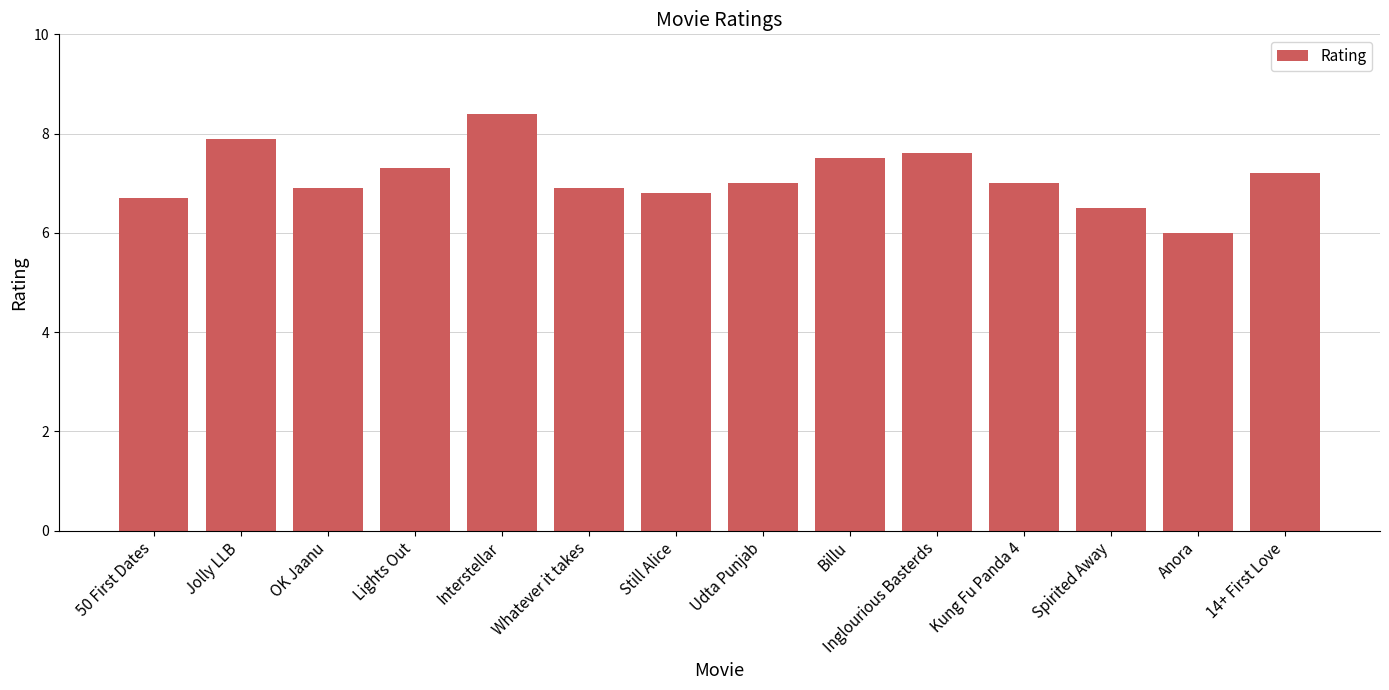

What is the average value?

7.1